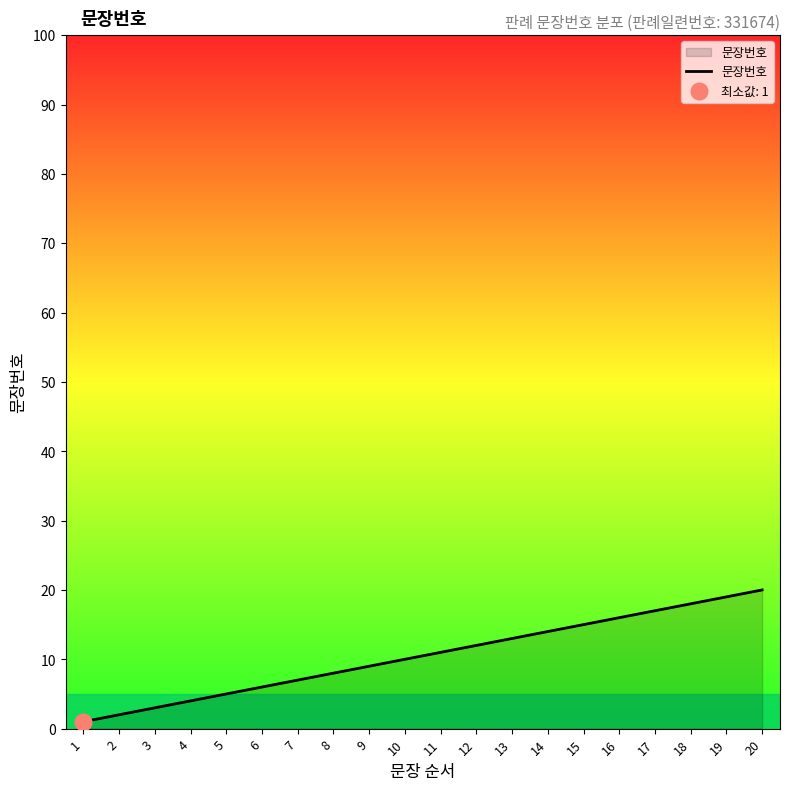

At which category does the chart reach its minimum across all series?

1